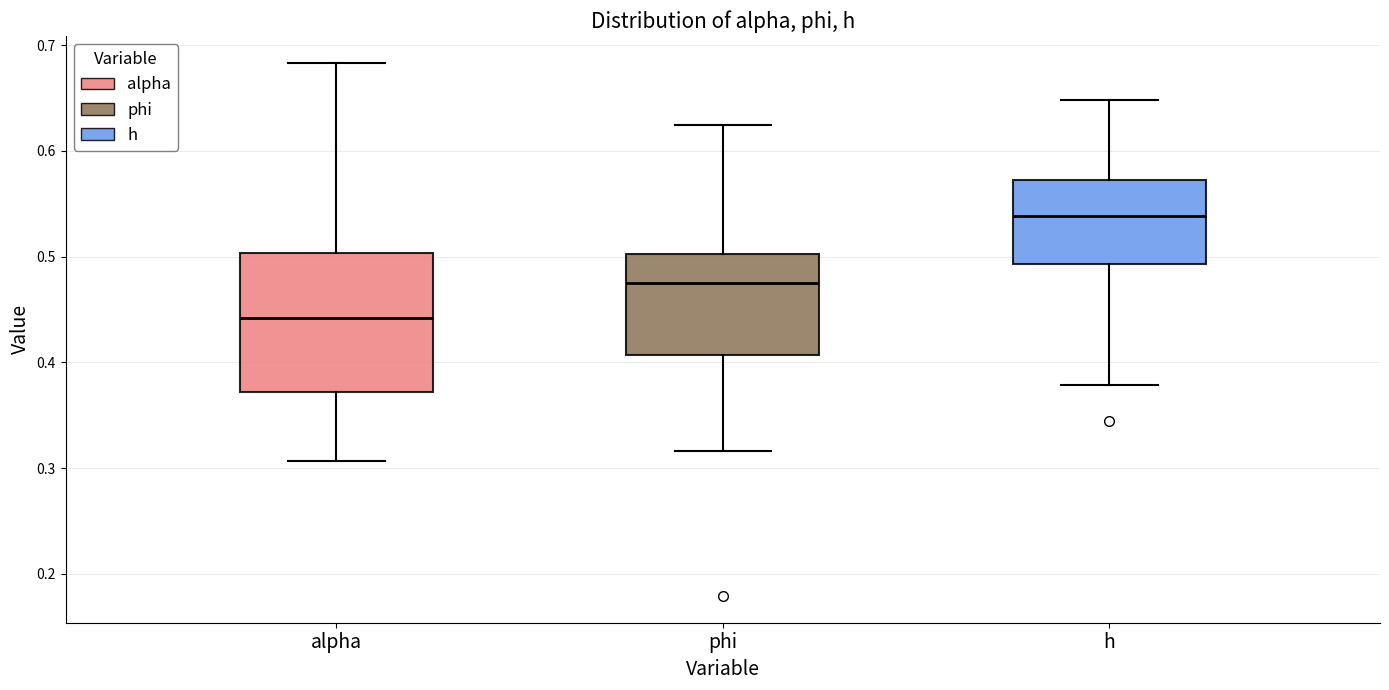

Comparing the boxes themselves (not the whiskers), which one is the tallest?

alpha